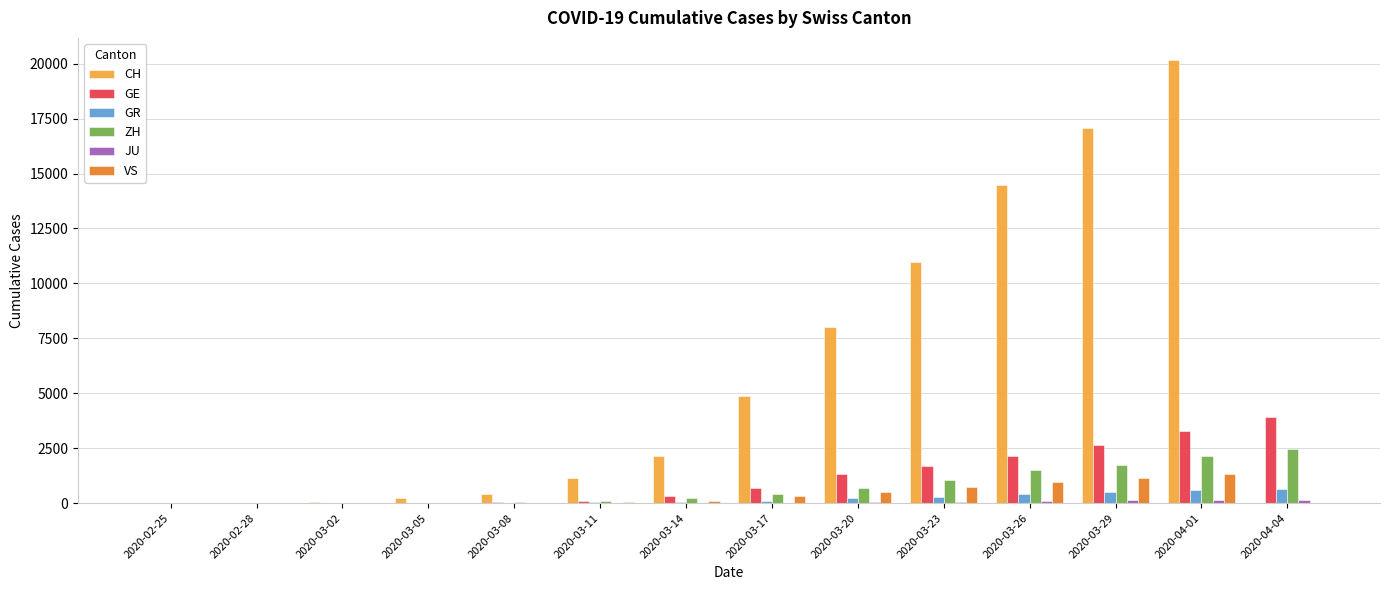

The value of GR at 2020-02-25 is 0. True or false?

True